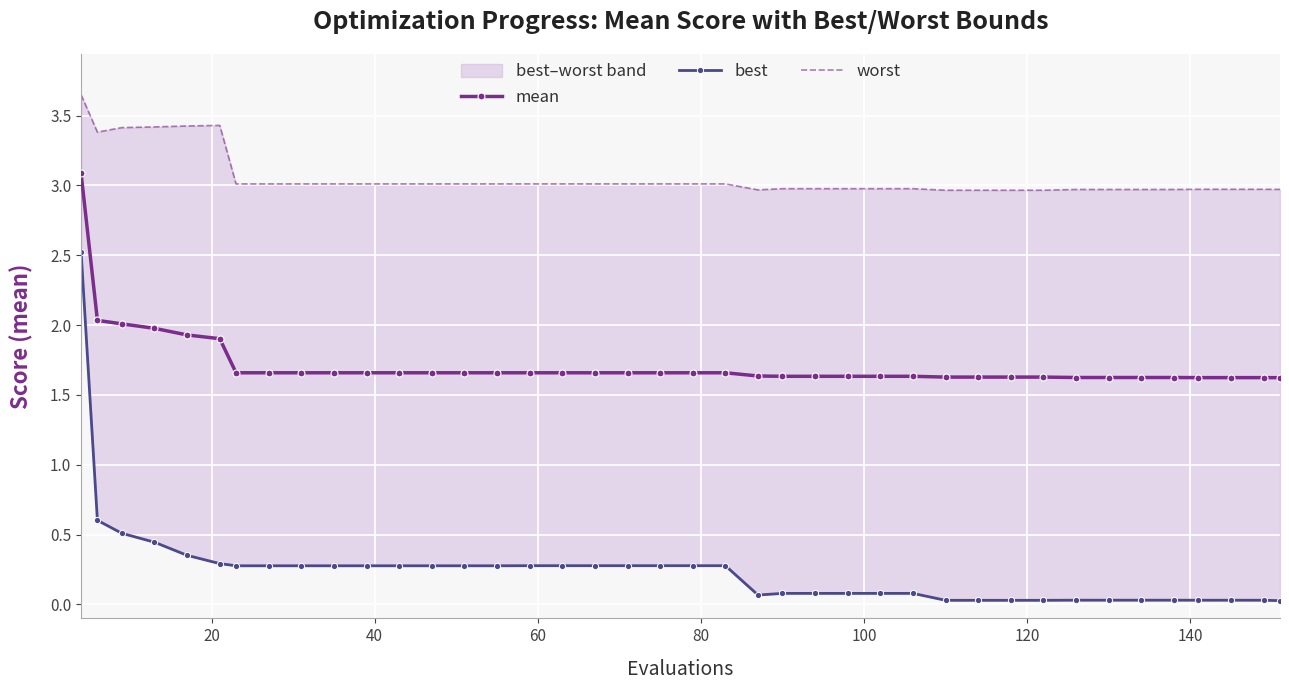

What is the value of the mean point at the 28th from the left?

1.6